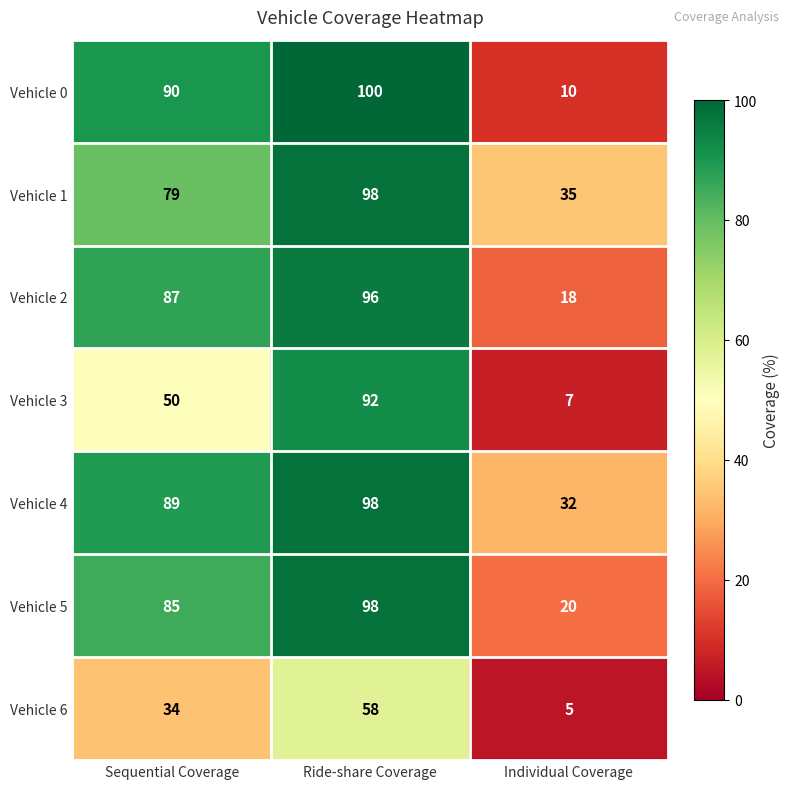

Reading left to right, what are all the values shown in this chart?

Vehicle 0: 90	100	10
Vehicle 1: 79	98	35
Vehicle 2: 87	96	18
Vehicle 3: 50	92	7
Vehicle 4: 89	98	32
Vehicle 5: 85	98	20
Vehicle 6: 34	58	5